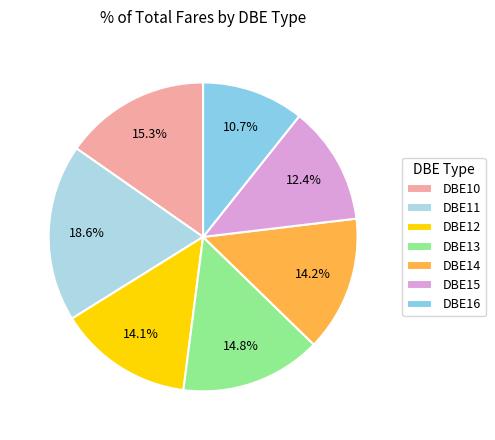

Rank the categories by value from lowest to highest.

DBE16, DBE15, DBE12, DBE14, DBE13, DBE10, DBE11